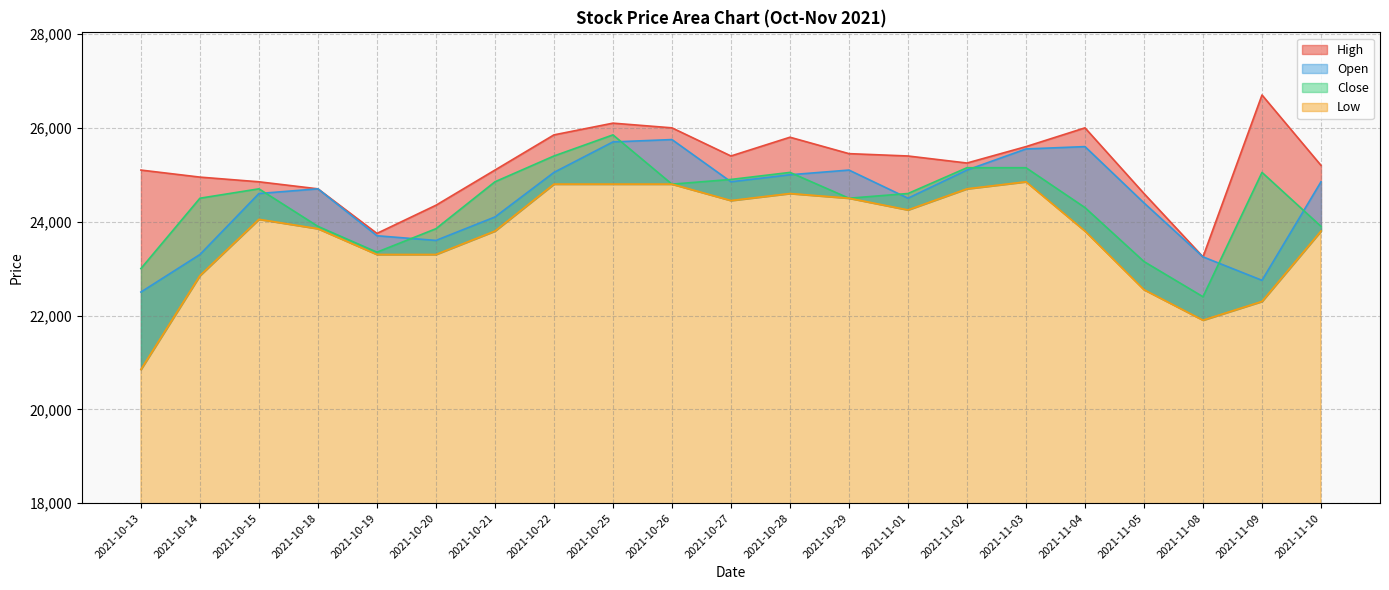

What is the total value across all series at 2021-10-22?

101100